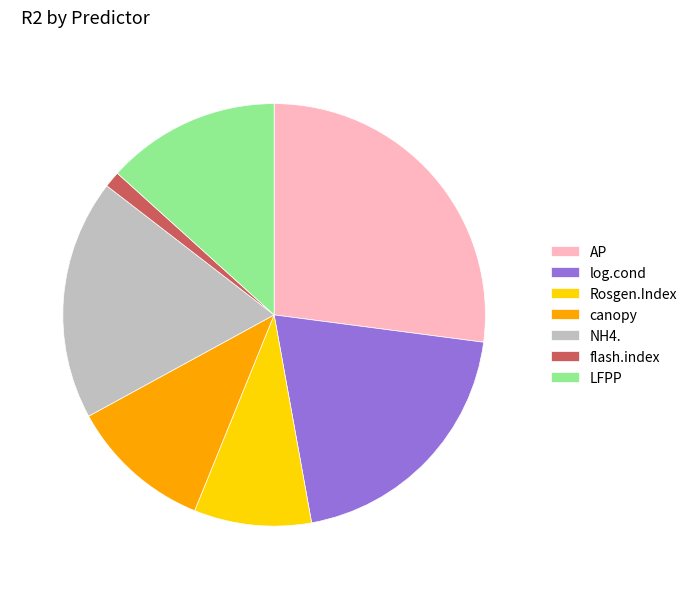

Do NH4. and flash.index together represent more than half of the pie?

No